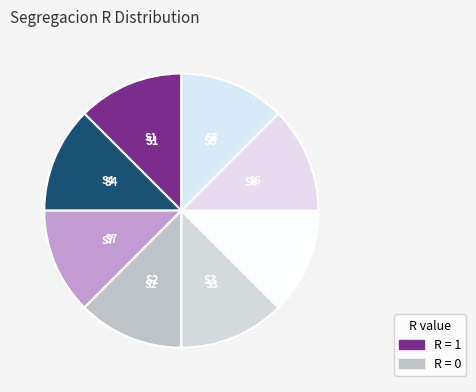

Approximately how many times larger is the value at S3 compared to S4?

1.0